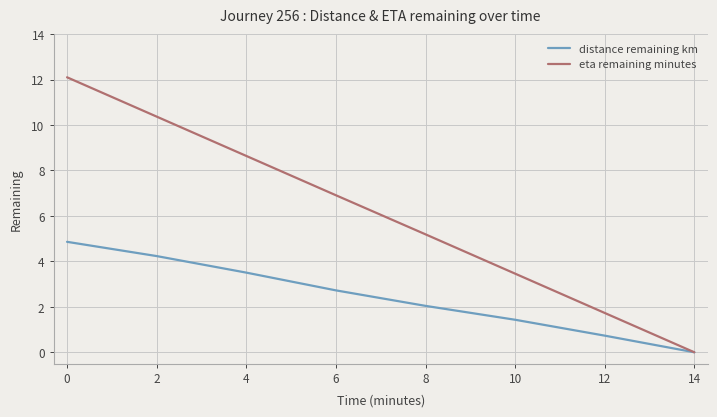

Where is eta remaining minutes nearest to the value 6?

8